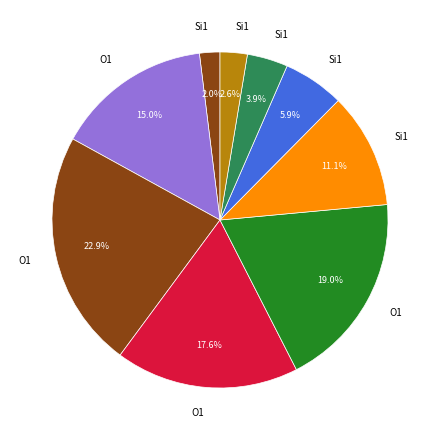

How many segments does this pie chart have?

9